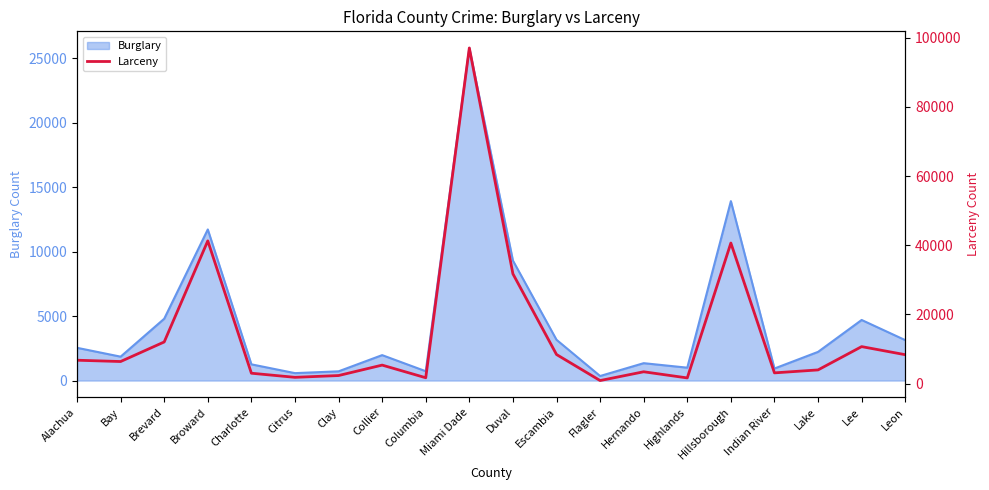

Which label corresponds to the largest value in the chart?

Miami Dade